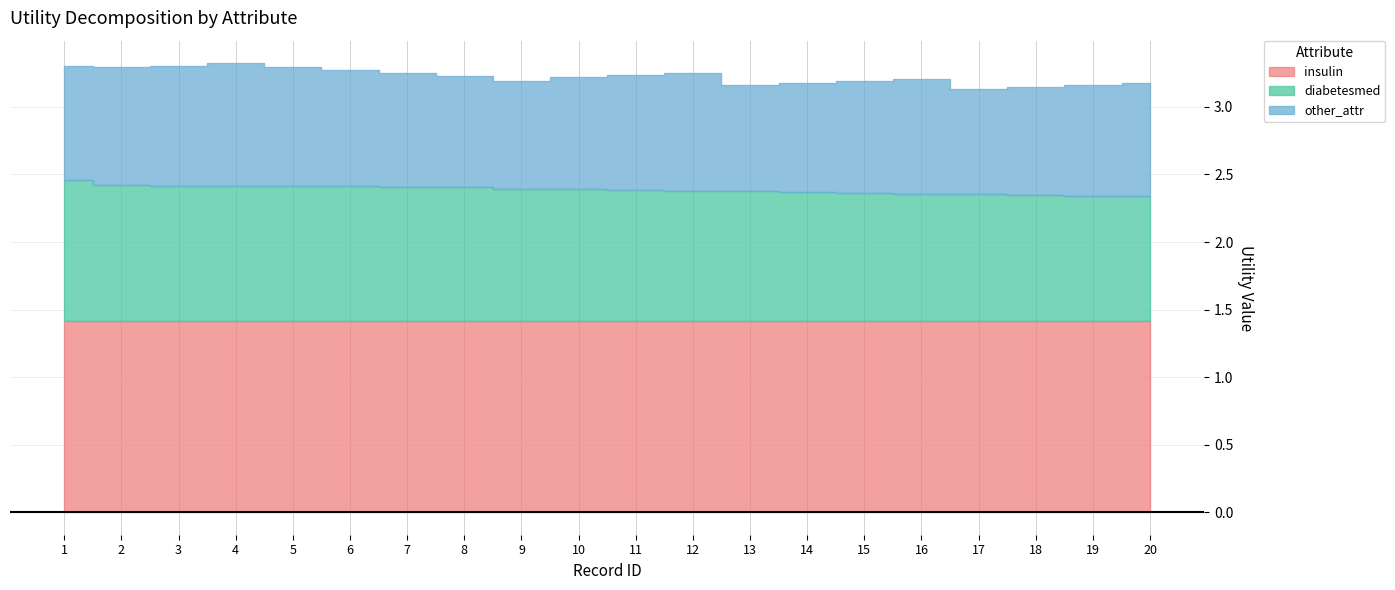

What is the sum of the diabetesmed values at 7 and 8?

2.0